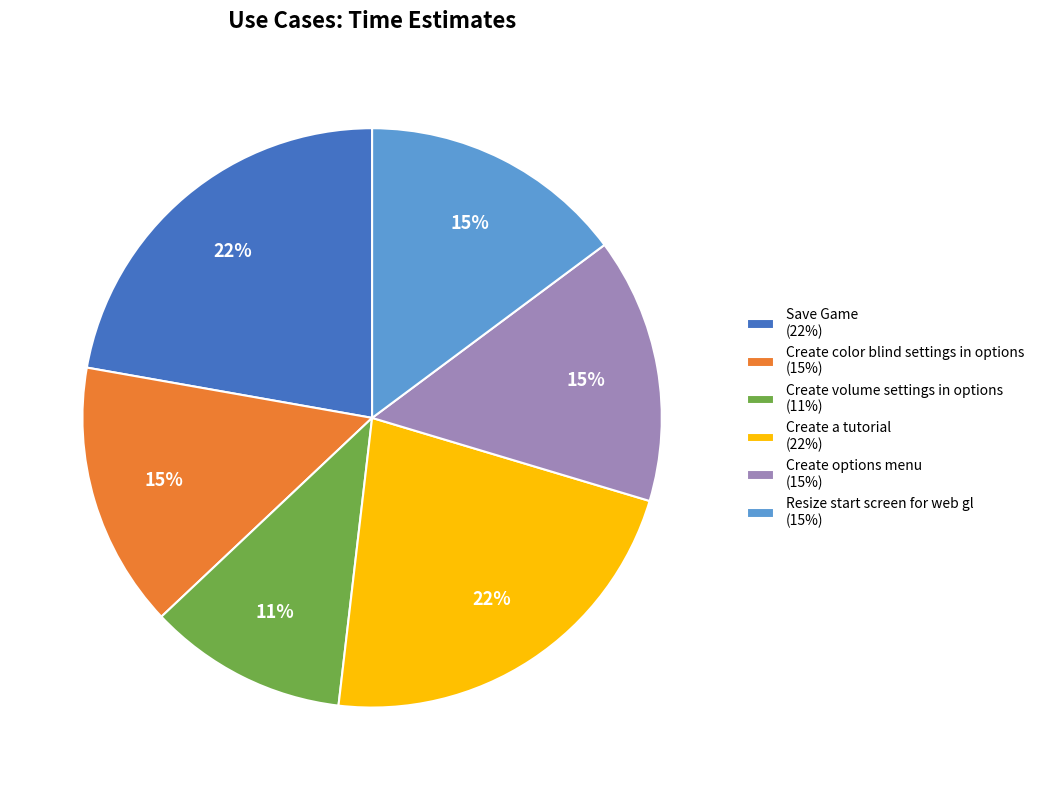

Does Resize start screen for web gl account for over 50% of the chart?

No